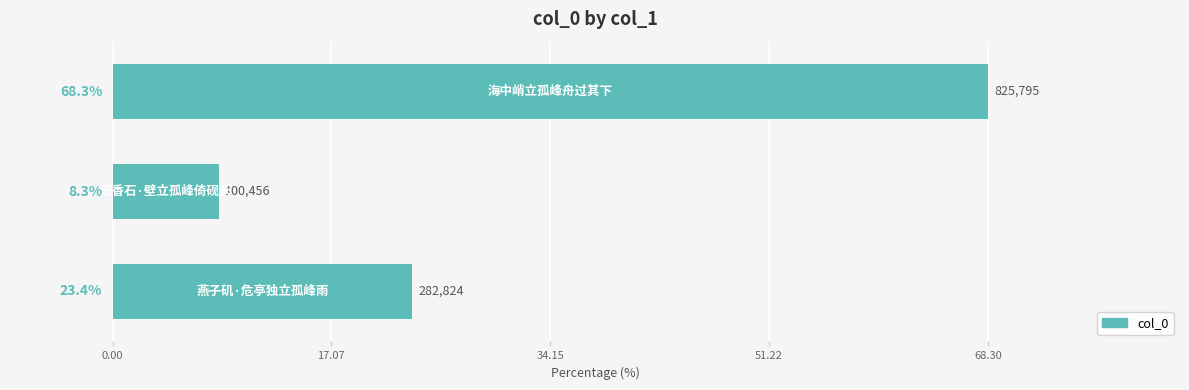

What is the difference between the maximum and minimum values?

60.0